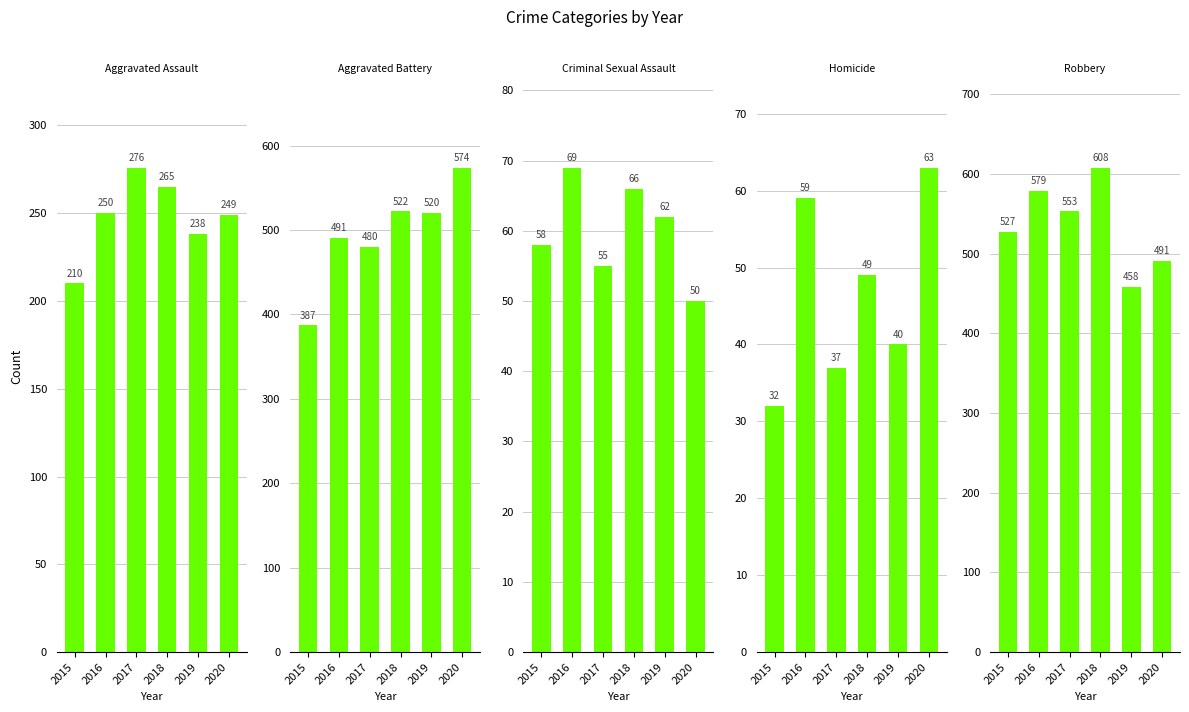

The value of Robbery at 2020 is 158. True or false?

False